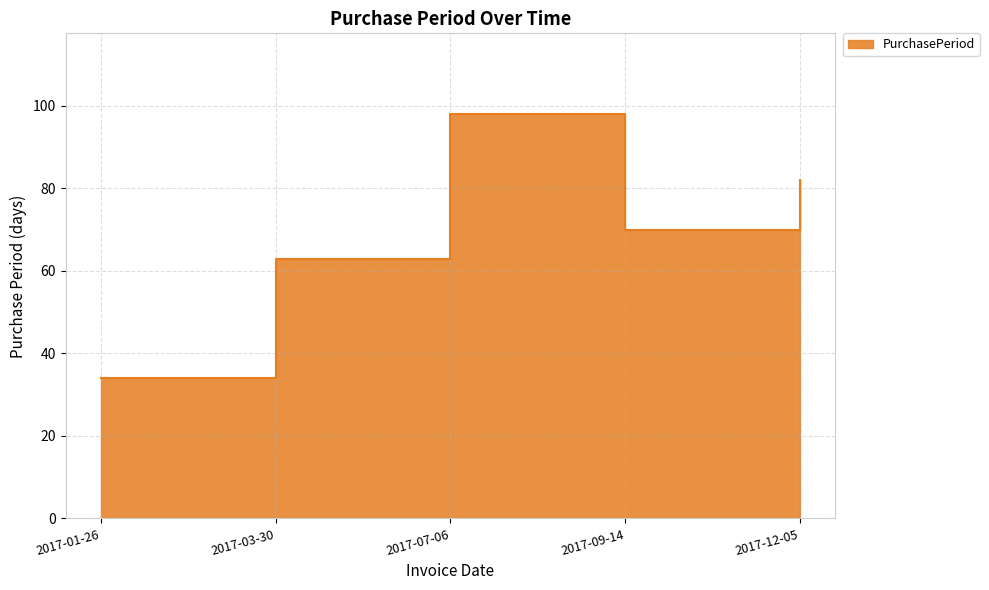

What is the label of the 1st point from the right?

2017-12-05